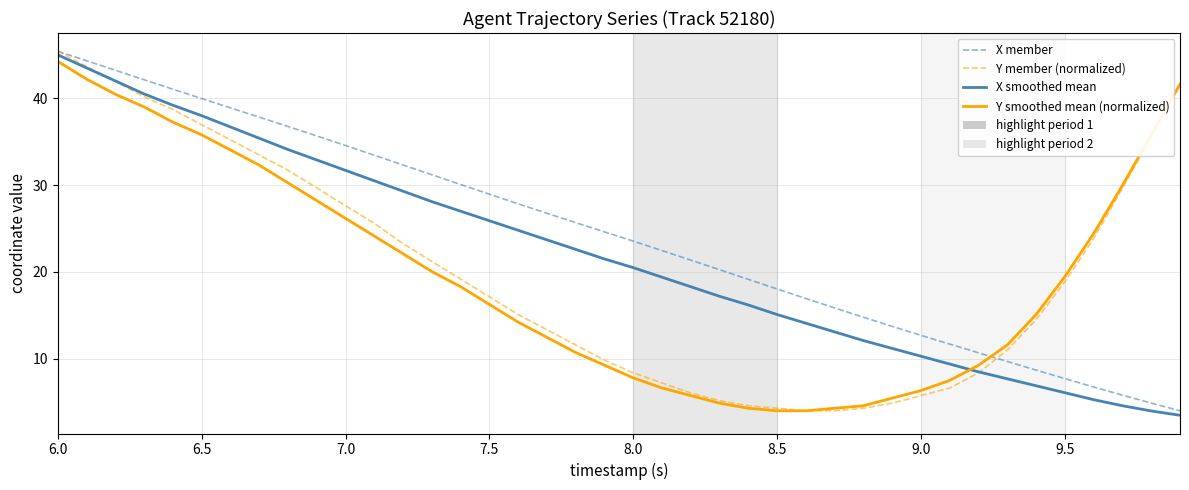

Count the number of data series in this chart.

4